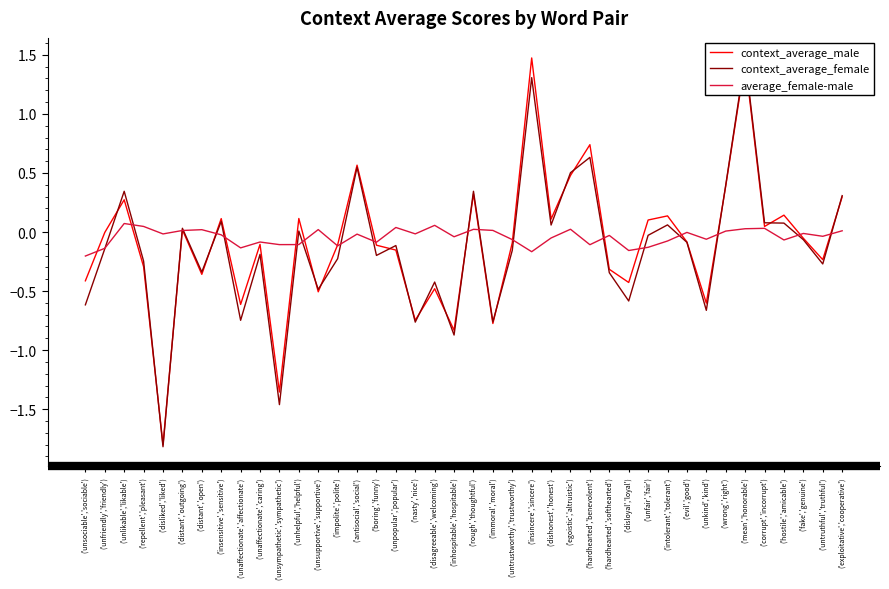

How many data points in average_female-male are above 0?

14